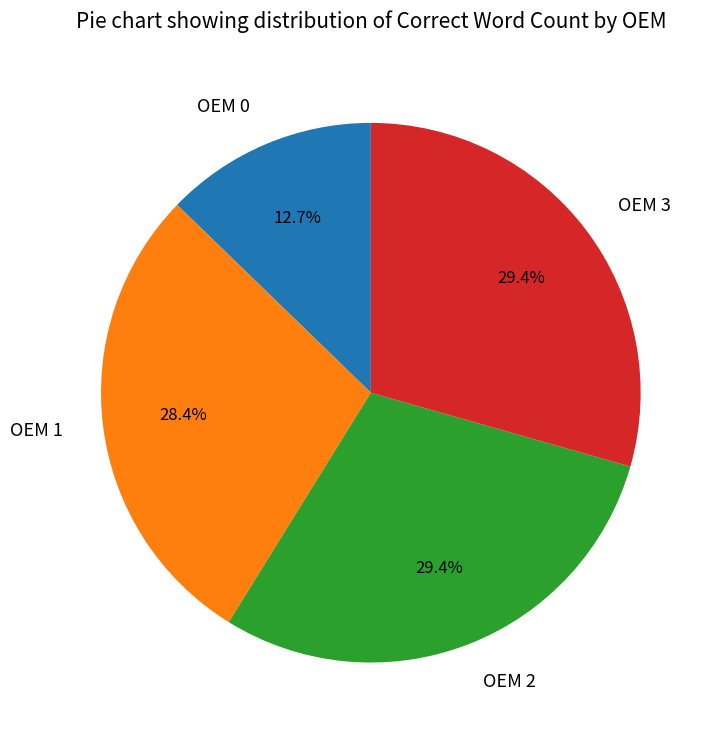

Count the number of slices in the pie.

4